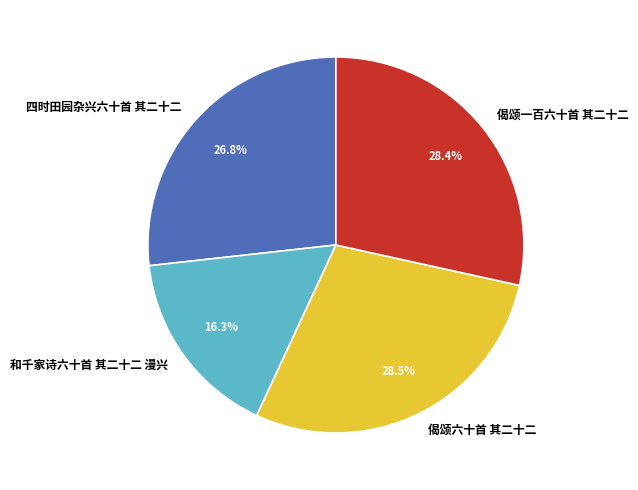

What is the total percentage of 和千家诗六十首 其二十二 漫兴 and 四时田园杂兴六十首 其二十二?

43.1%